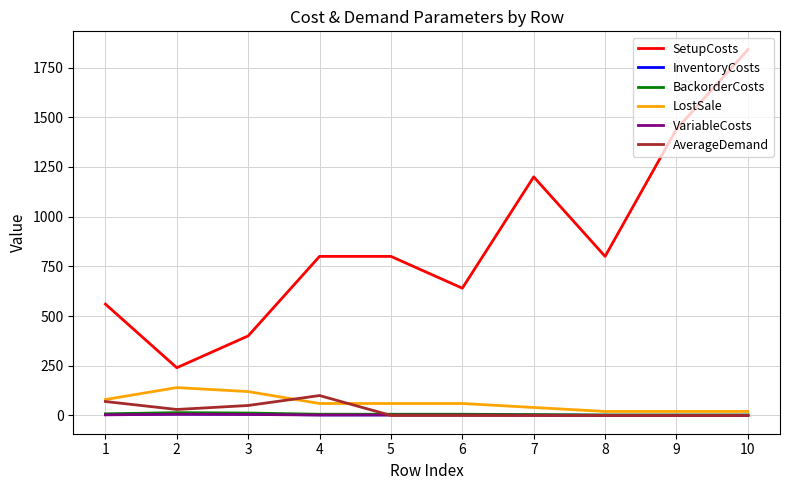

Which series changed the most between 6 and 10?

SetupCosts